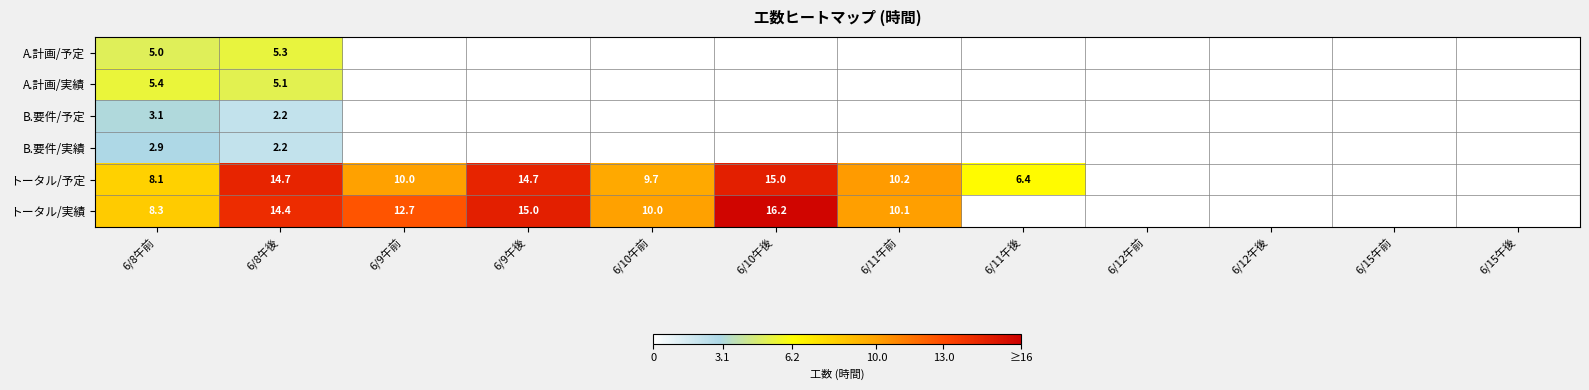

Which series changed the most between 6/8午前 and 6/8午後?

トータル/予定